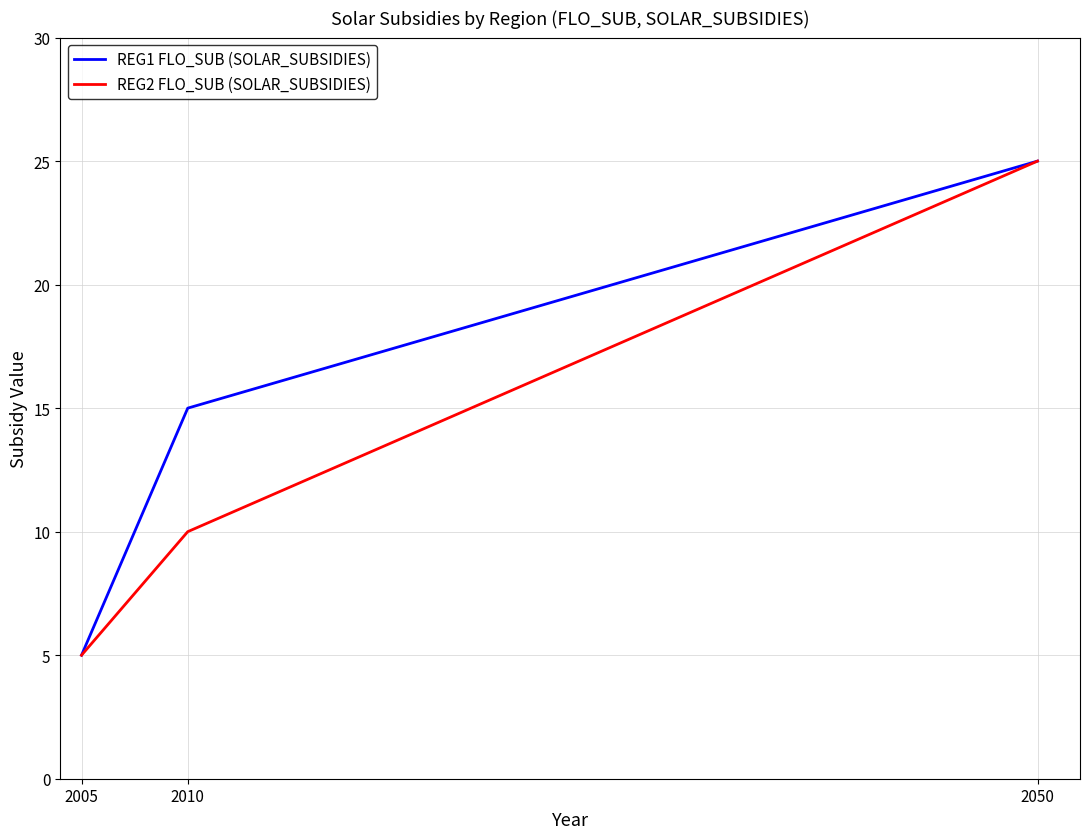

What is the total value across all series at 2010?

25